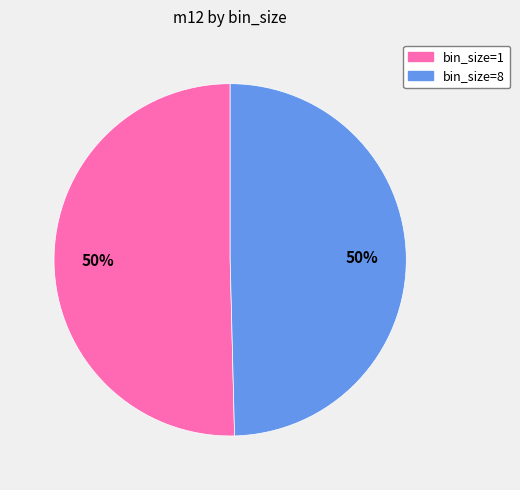

To the nearest percent, what is the average slice percentage?

50%